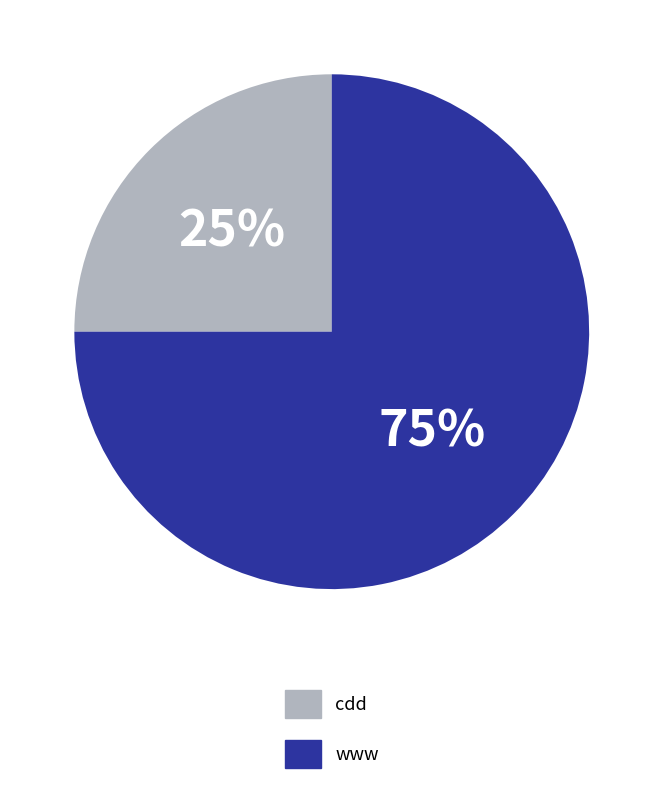

To the nearest percent, what is the average slice percentage?

50%